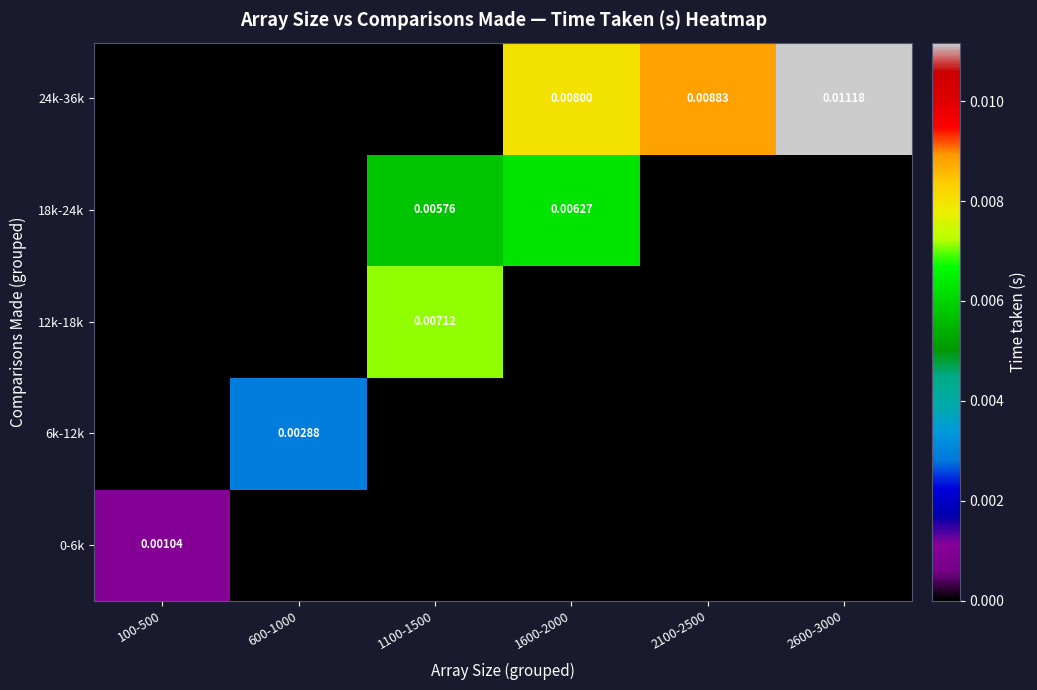

How many categories are shown in the chart?

6